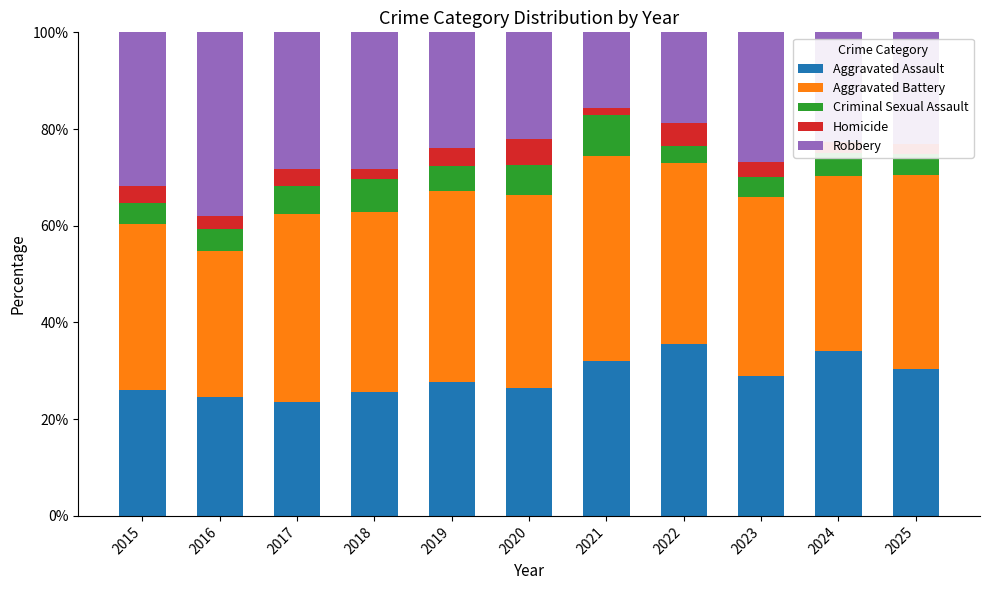

What is the highest value of the Aggravated Assault series?

35.5